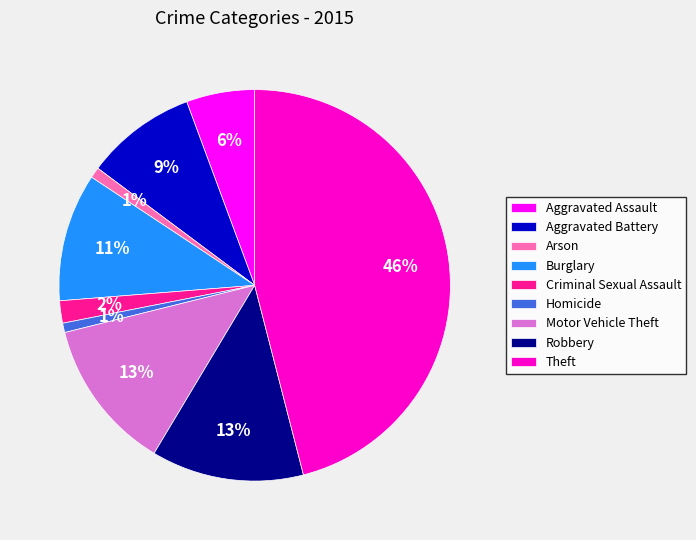

Is the sum of Aggravated Assault and Criminal Sexual Assault greater than half?

No